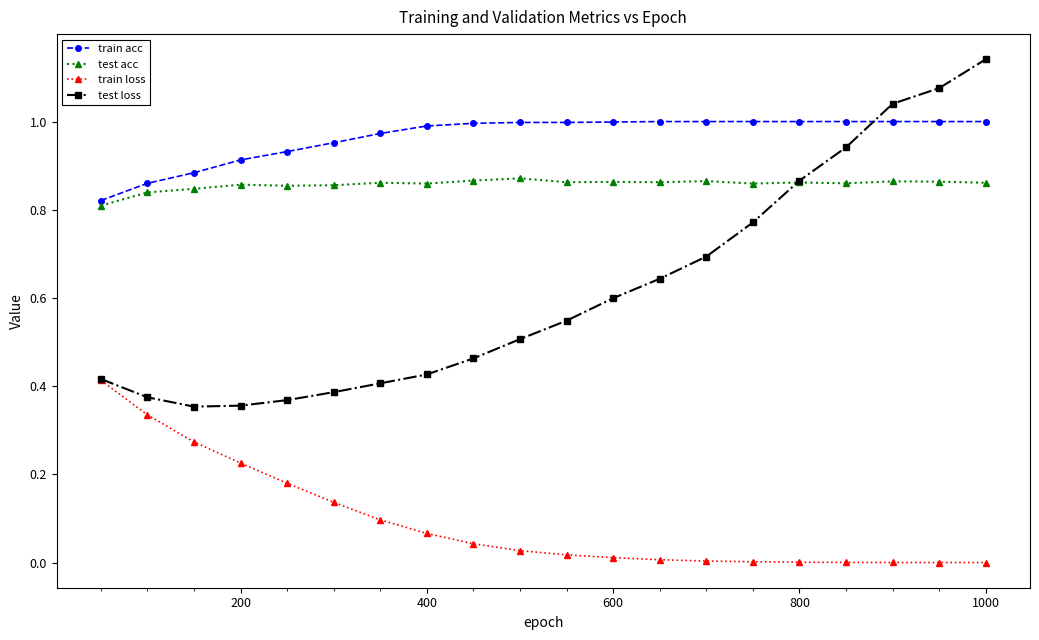

Which series has the largest range (max minus min)?

test loss